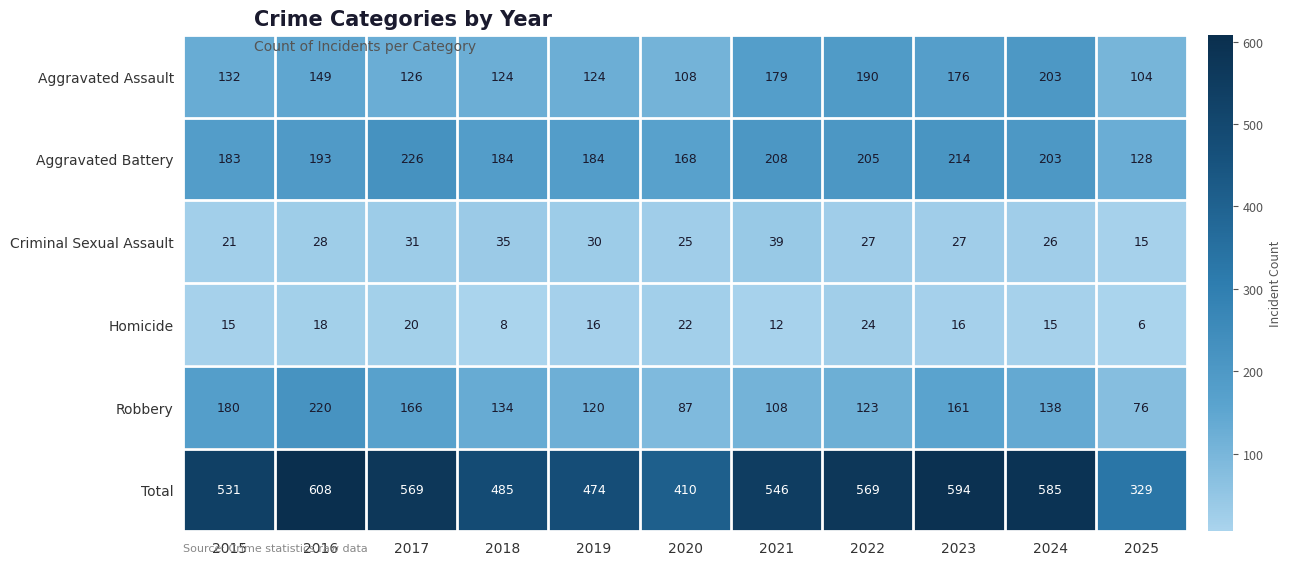

At which category is the sum across all series the highest?

2016